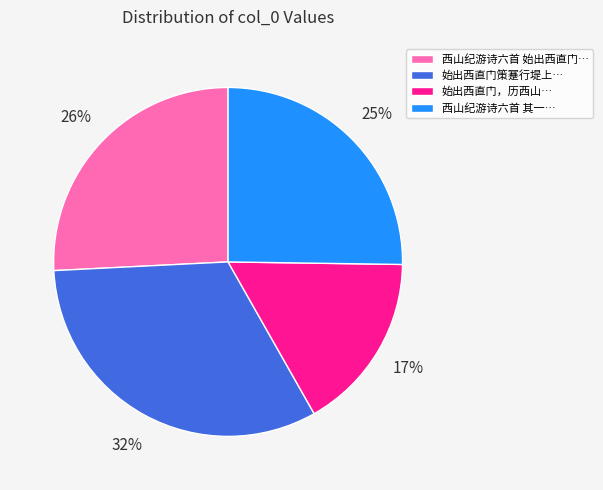

To the nearest percent, what is the average slice percentage?

25%